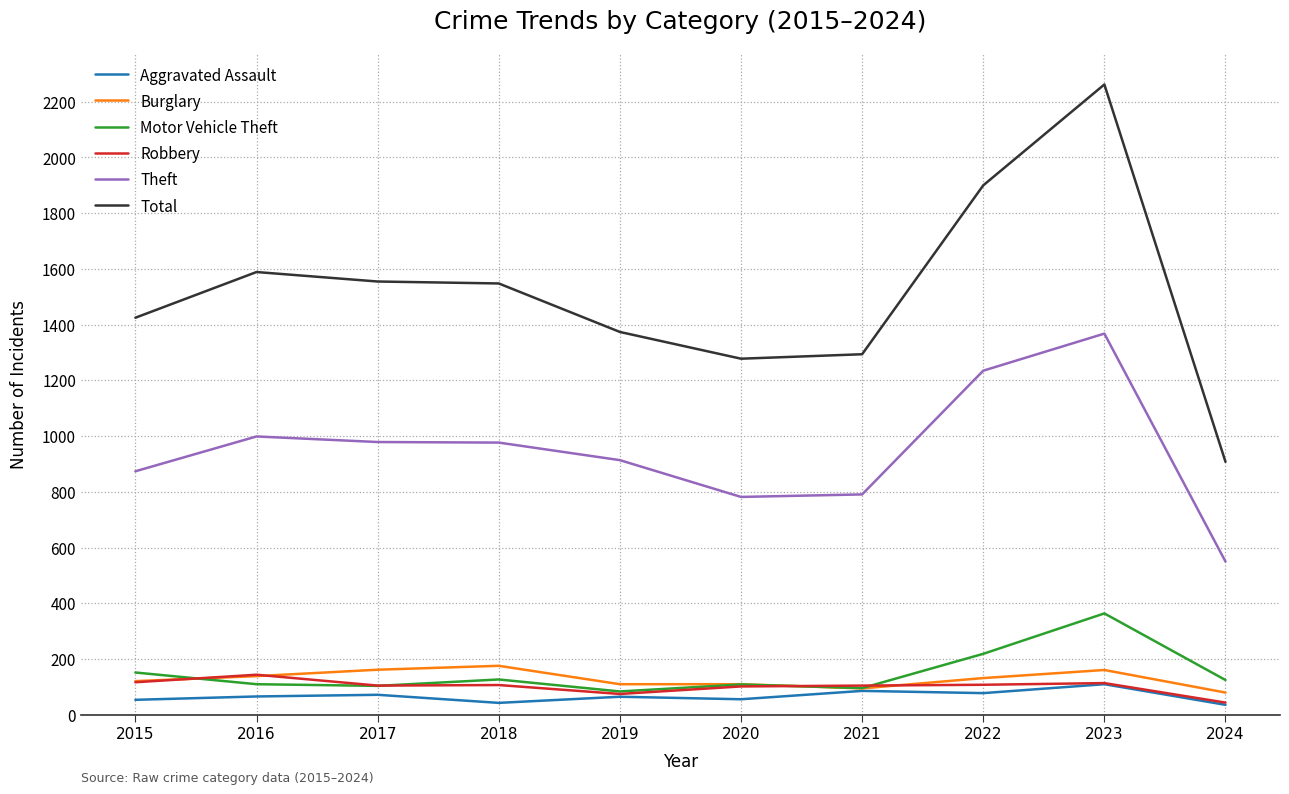

At which category is the sum across all series the highest?

2023